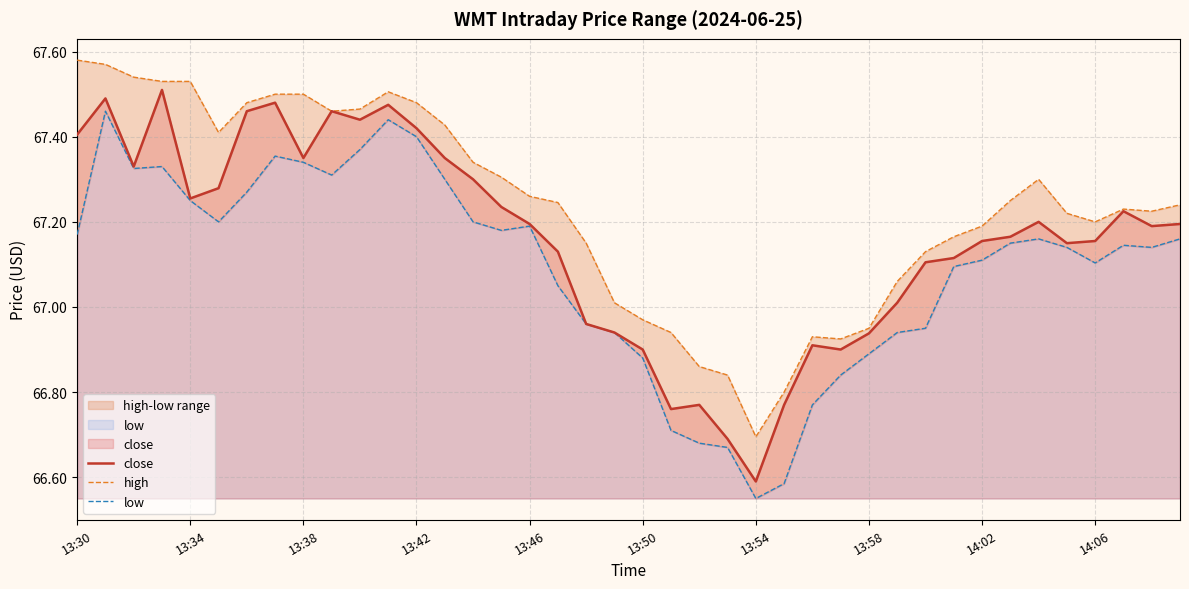

What are all the series names shown in the legend?

close, high, low